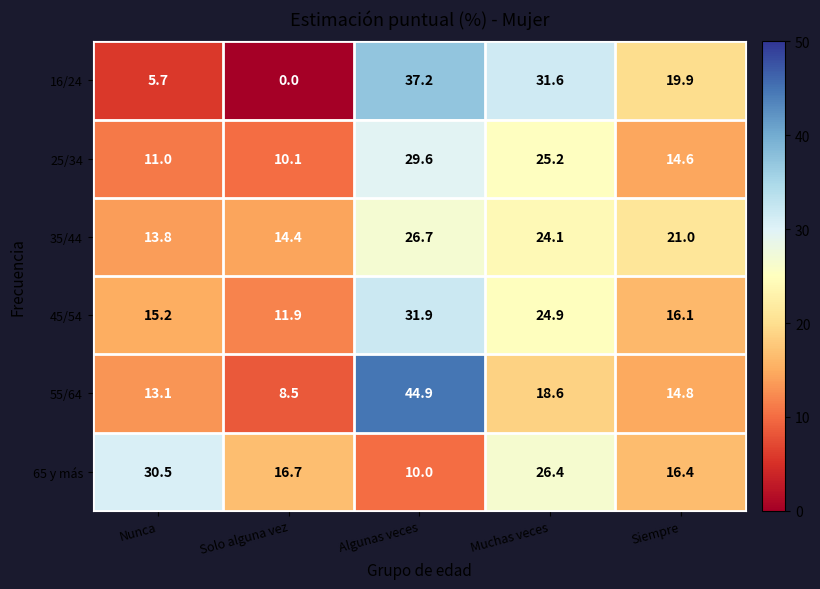

At how many categories does at least one series exceed 37?

1